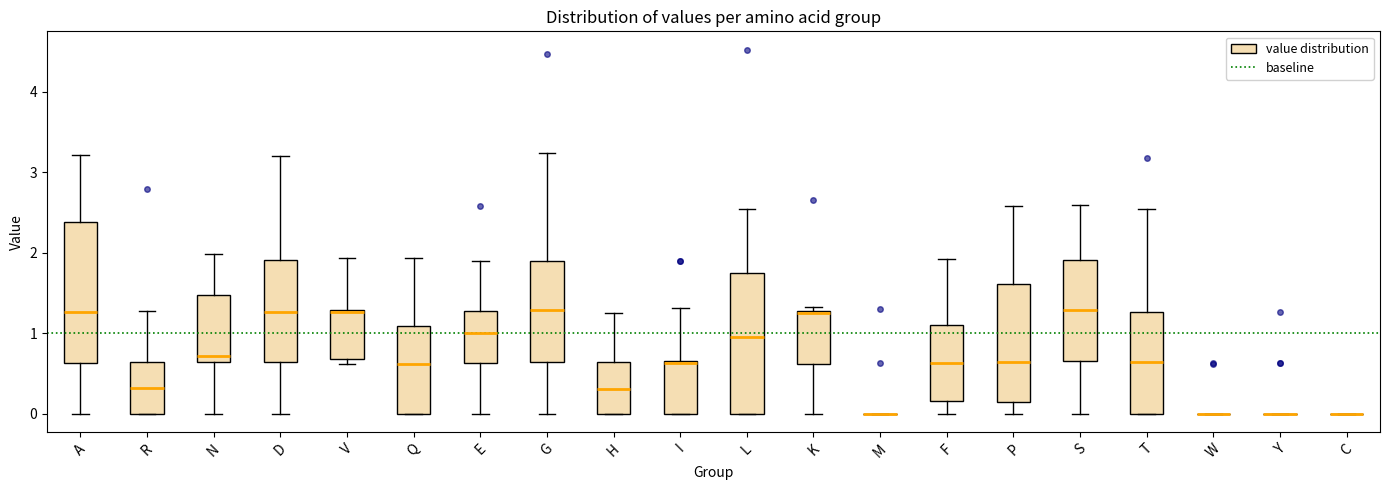

Reading left to right, transcribe this box plot: for each box, give where its median line is, the range the box spans, and where its two whiskers end, as read against the y-axis. The values are not printed on the chart, so give them approximately, as read against the axis.

A: median 1.3, box 0.6 to 2.4, whiskers 0.0 to 3.2
R: median 0.3, box 0.0 to 0.6, whiskers 0.0 to 1.3
N: median 0.7, box 0.6 to 1.5, whiskers 0.0 to 2.0
D: median 1.3, box 0.6 to 1.9, whiskers 0.0 to 3.2
V: median 1.3, box 0.7 to 1.3, whiskers 0.6 to 1.9
Q: median 0.6, box 0.0 to 1.1, whiskers 0.0 to 1.9
E: median 1.0, box 0.6 to 1.3, whiskers 0.0 to 1.9
G: median 1.3, box 0.6 to 1.9, whiskers 0.0 to 3.2
H: median 0.3, box 0.0 to 0.6, whiskers 0.0 to 1.3
I: median 0.6, box 0.0 to 0.7, whiskers 0.0 to 1.3
L: median 1.0, box 0.0 to 1.7, whiskers 0.0 to 2.5
K: median 1.3 (drawn on the box's upper edge), box 0.6 to 1.3, whiskers 0.0 to 1.3 (just above the box's upper edge)
M: box collapsed to a line at 0.0, whiskers 0.0 to 0.0
F: median 0.6, box 0.2 to 1.1, whiskers 0.0 to 1.9
P: median 0.6, box 0.2 to 1.6, whiskers 0.0 to 2.6
S: median 1.3, box 0.7 to 1.9, whiskers 0.0 to 2.6
T: median 0.6, box 0.0 to 1.3, whiskers 0.0 to 2.5
W: box collapsed to a line at 0.0, whiskers 0.0 to 0.0
Y: box collapsed to a line at 0.0, whiskers 0.0 to 0.0
C: box collapsed to a line at 0.0, whiskers 0.0 to 0.0